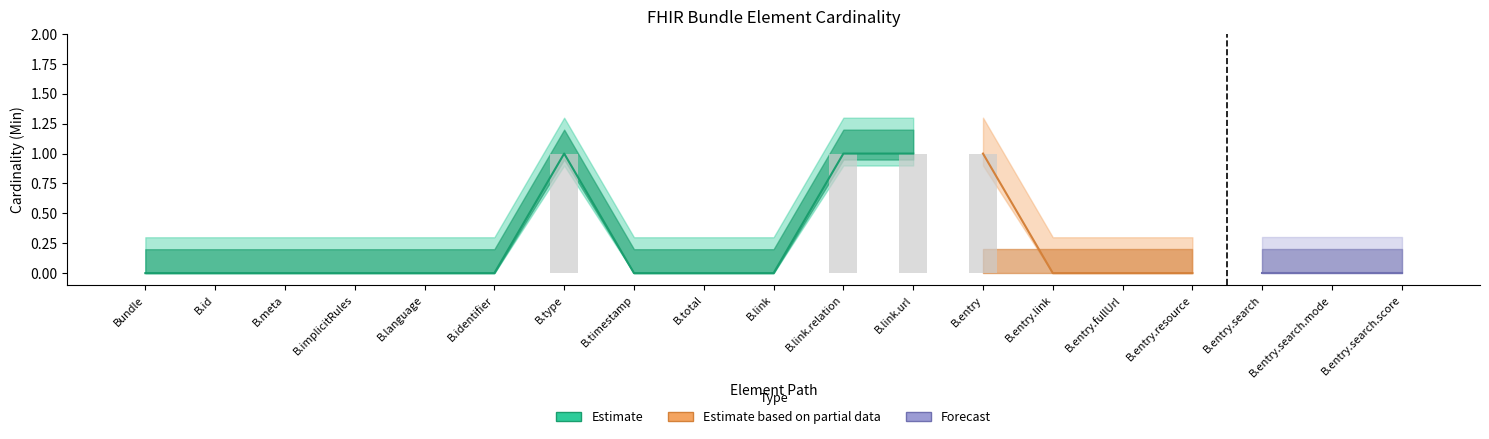

What is the maximum value shown in the chart?

1